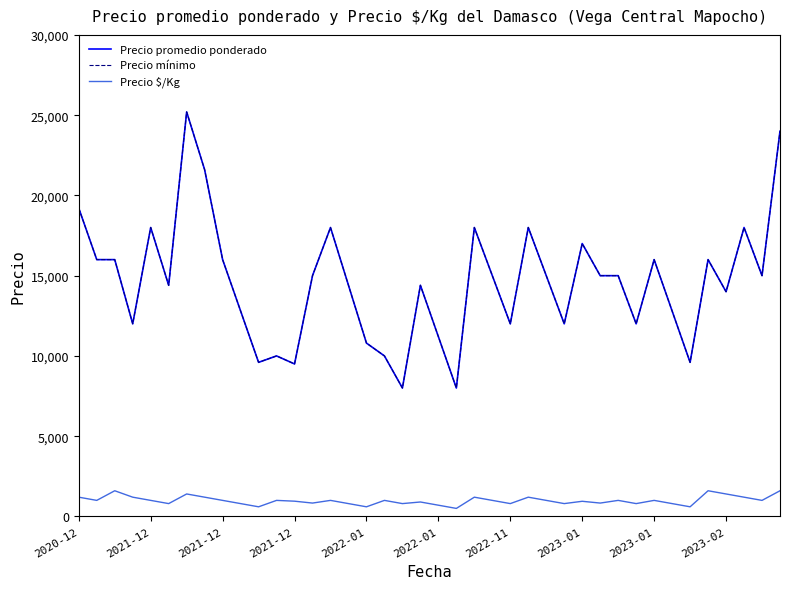

True or false: Precio promedio ponderado and Precio $/Kg cross at least once.

False